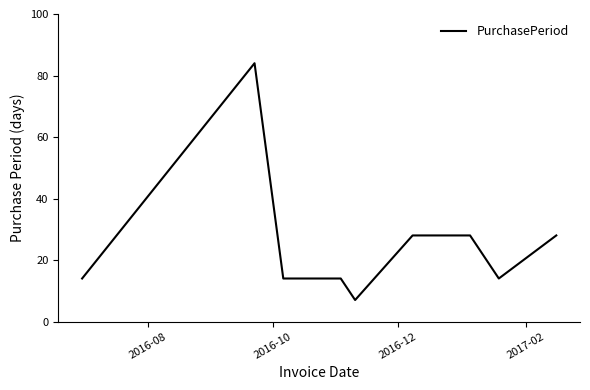

What is the smallest value displayed?

7